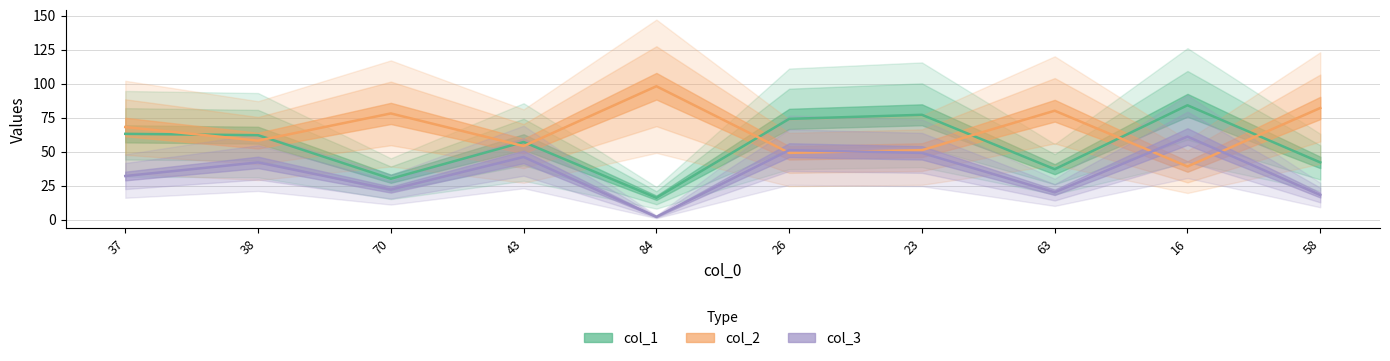

What is the sum of all col_3 values?

343